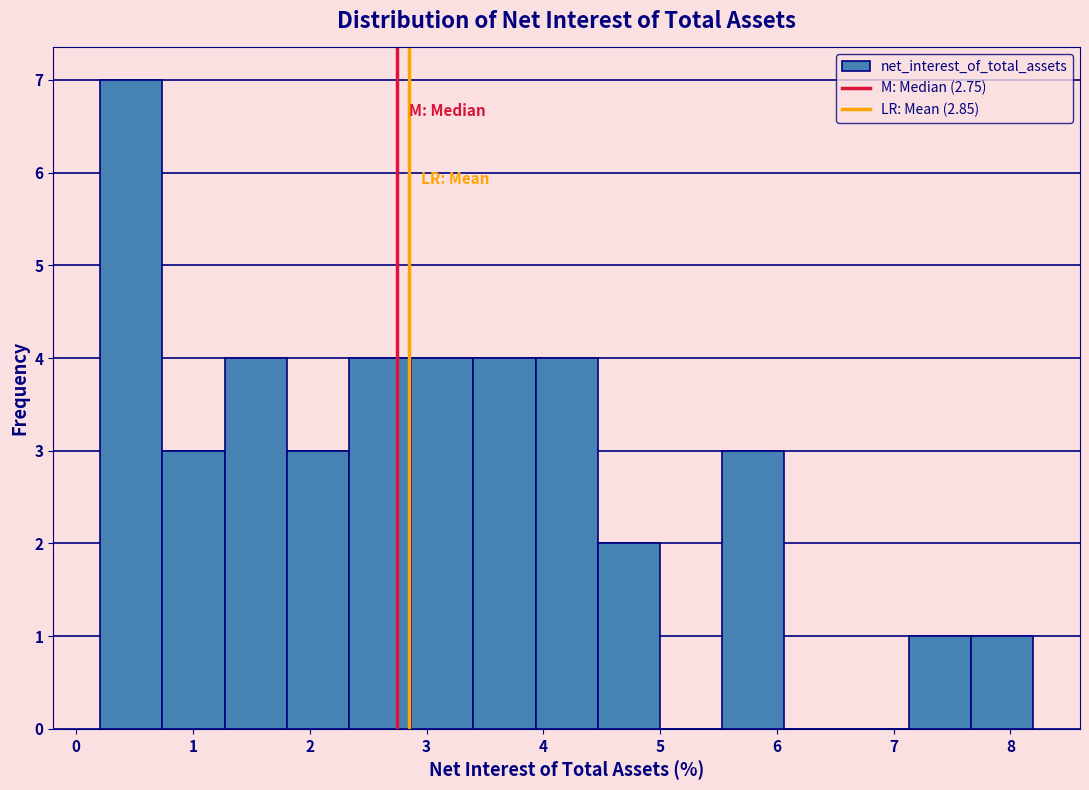

Which range on the x-axis has the tallest bar?

0.2 to 0.7